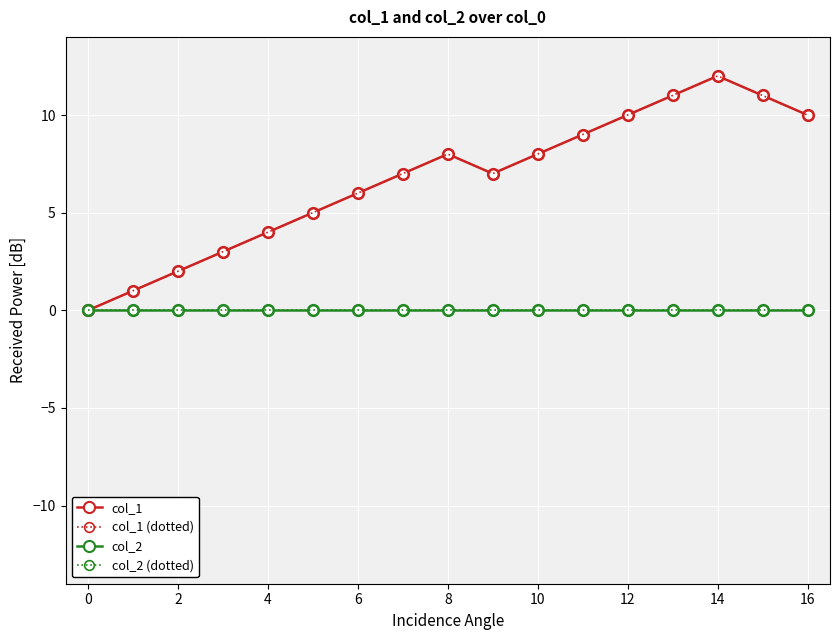

Is this an area chart (filled region under the line)?

No